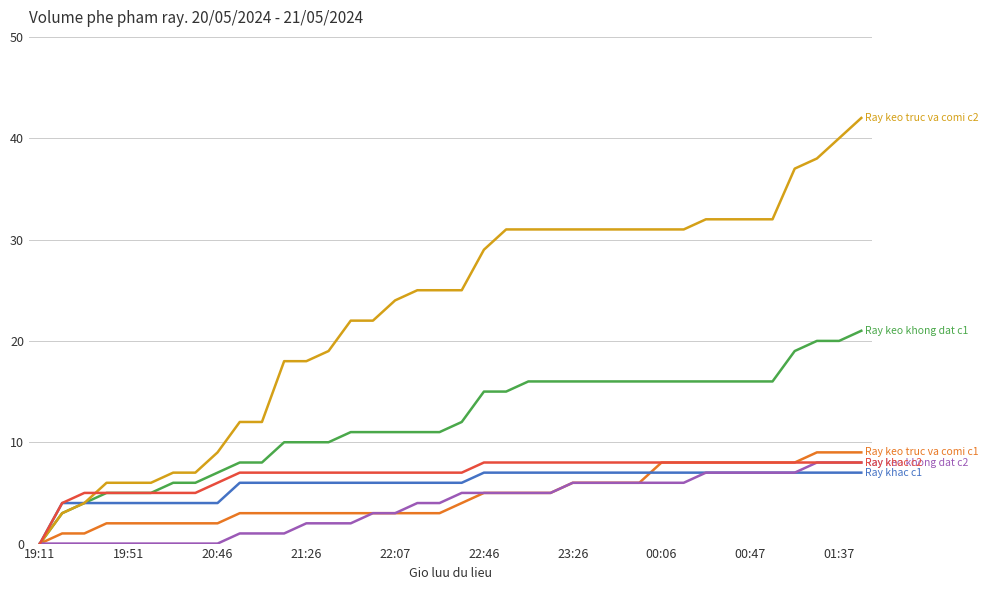

What is the maximum value shown in the chart?

42